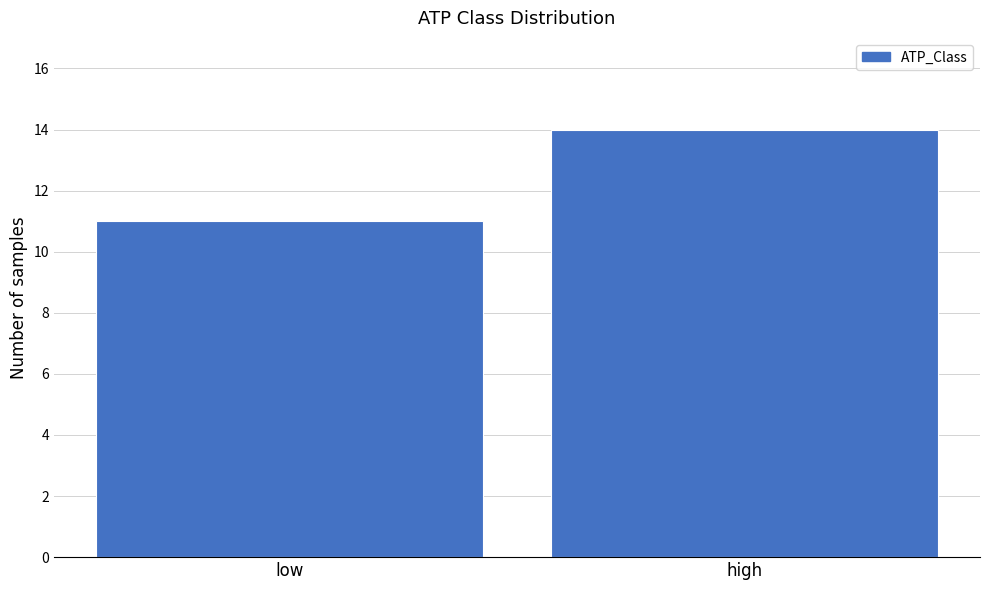

Reading left to right, what are all the values shown in this chart?

11	14